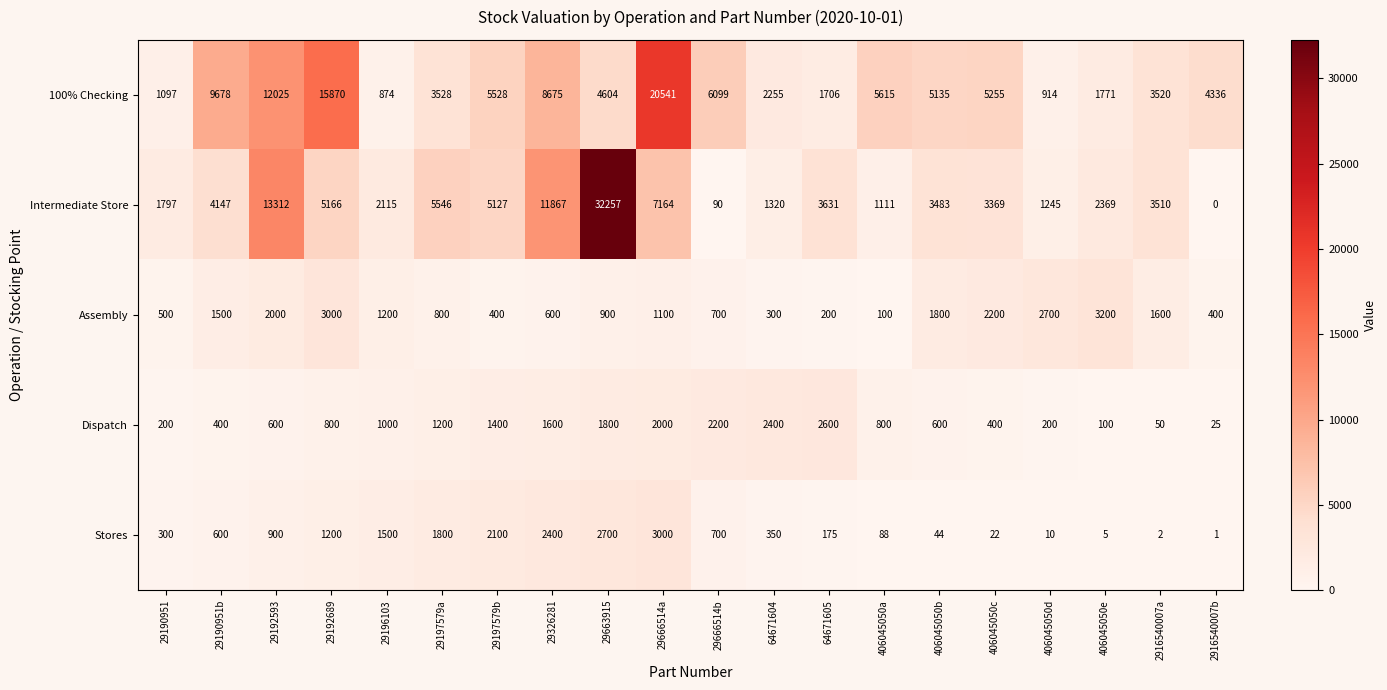

What is the average value of the 100% Checking series?

5951